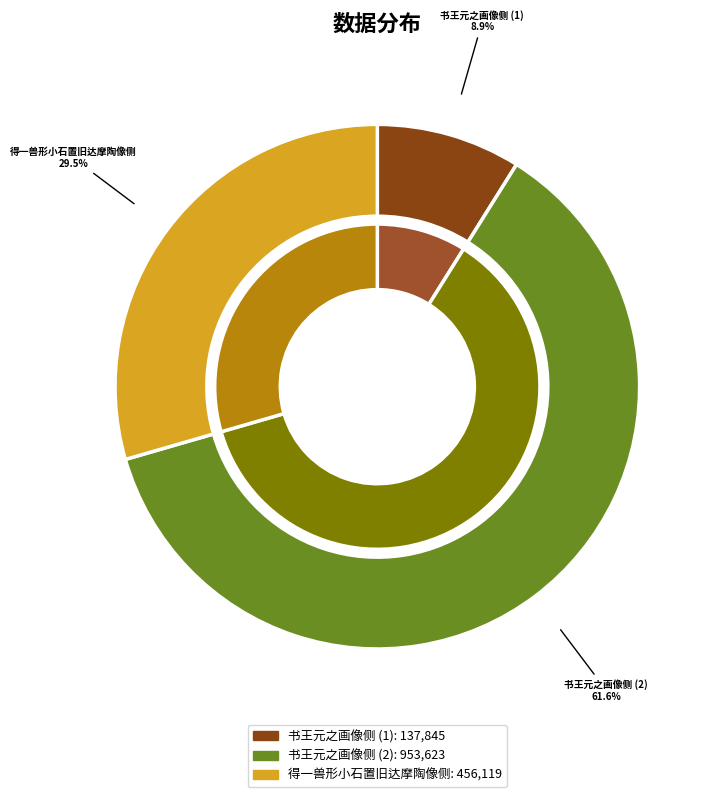

True or false: 得一兽形小石置旧达摩陶像侧 accounts for 44% of the total.

False